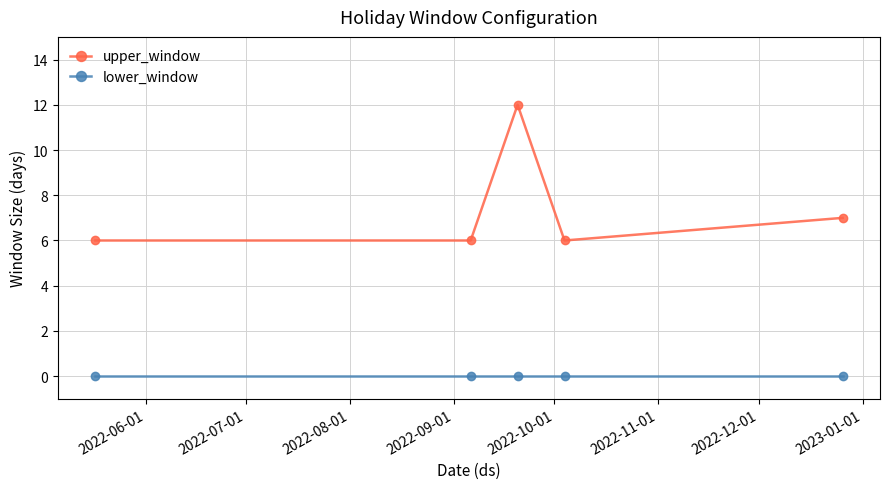

Count the number of data series in this chart.

2